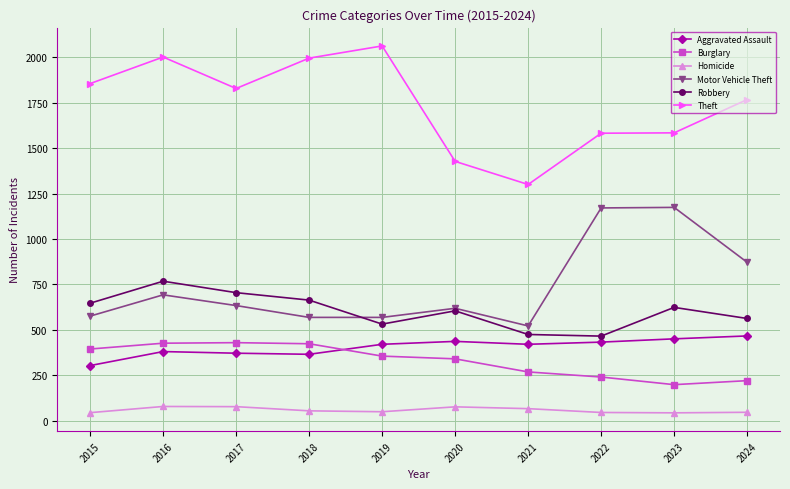

What is the minimum value shown in the chart?

44